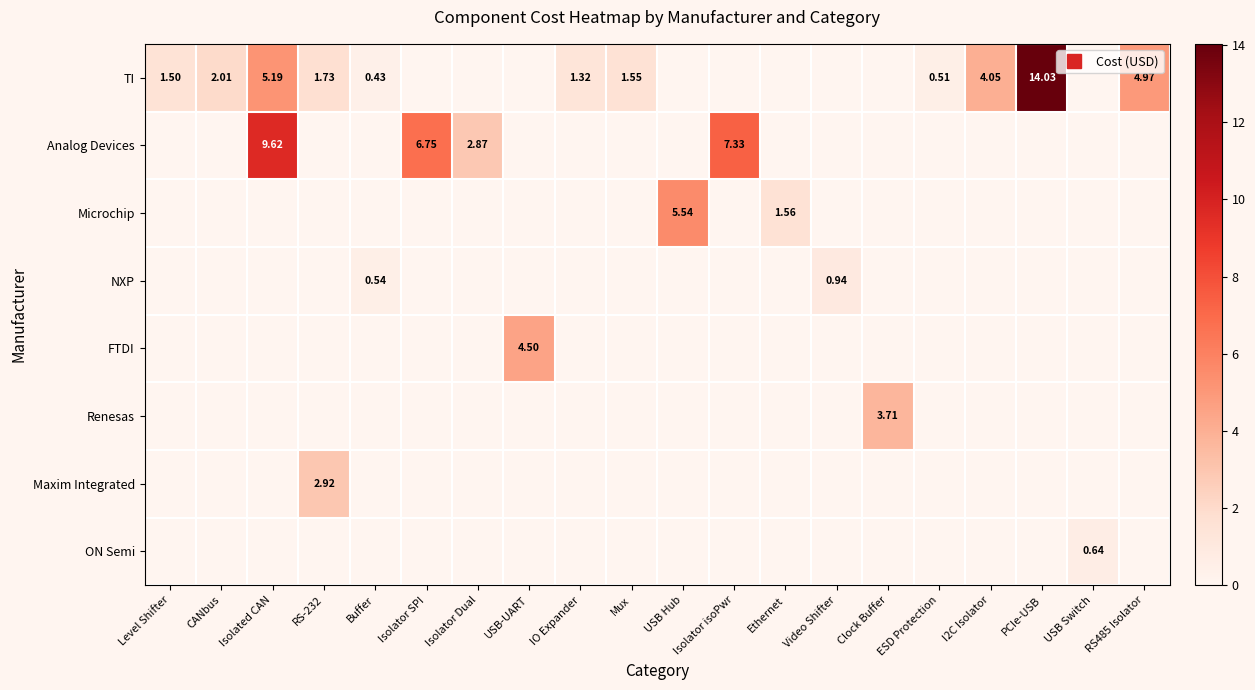

List the labels in order of NXP value, smallest first.

Level Shifter, CANbus, Isolated CAN, RS-232, Isolator SPI, Isolator Dual, USB-UART, IO Expander, Mux, USB Hub, Isolator isoPwr, Ethernet, Clock Buffer, ESD Protection, I2C Isolator, PCIe-USB, USB Switch, RS485 Isolator, Buffer, Video Shifter